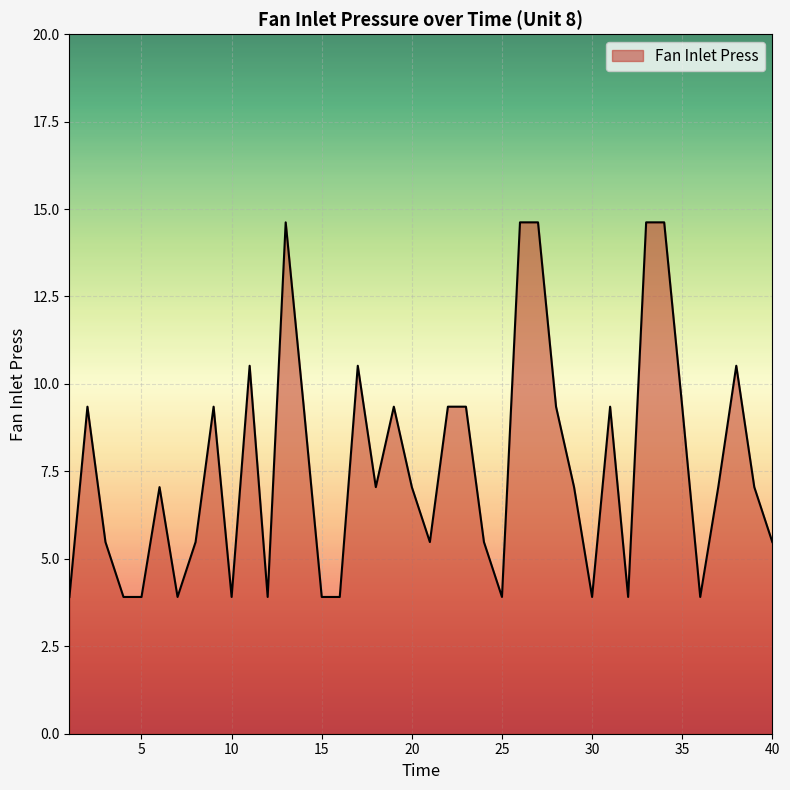

What is the maximum value shown in the chart?

14.6